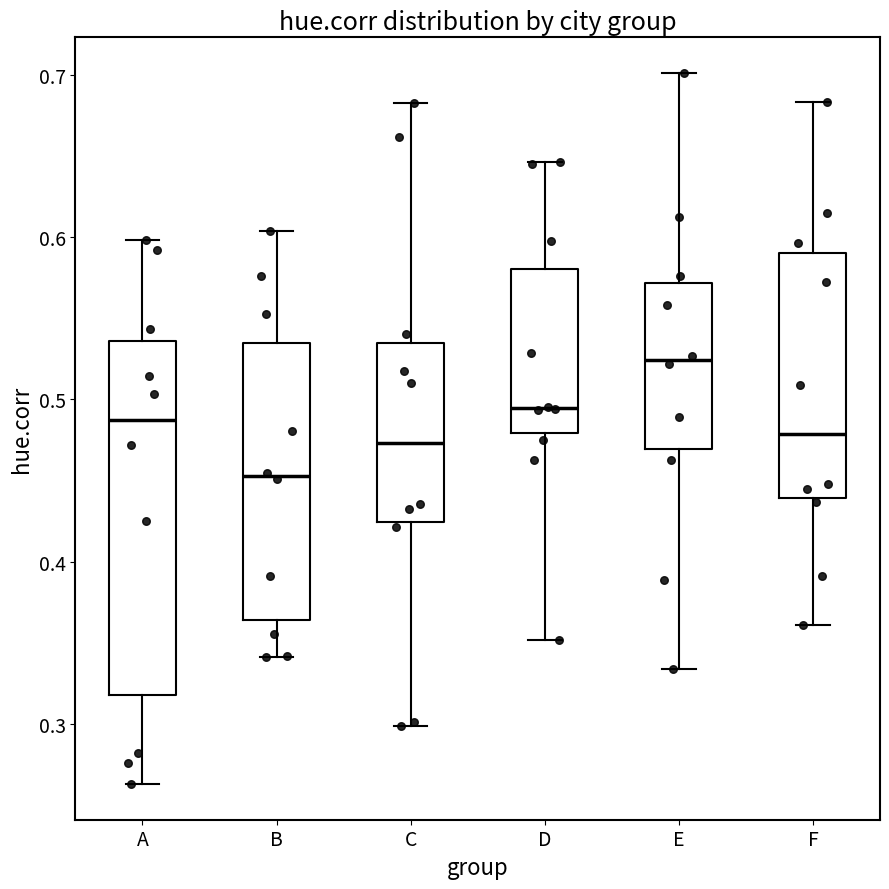

Reading left to right, read every box against the y-axis: the position of its median line, the range the box covers, and the ends of its whiskers. The values are not printed on the chart, so give them approximately, as read against the axis.

A: median 0.49, box 0.32 to 0.54, whiskers 0.26 to 0.60
B: median 0.45, box 0.36 to 0.53, whiskers 0.34 to 0.60
C: median 0.47, box 0.42 to 0.53, whiskers 0.30 to 0.68
D: median 0.49, box 0.48 to 0.58, whiskers 0.35 to 0.65
E: median 0.52, box 0.47 to 0.57, whiskers 0.33 to 0.70
F: median 0.48, box 0.44 to 0.59, whiskers 0.36 to 0.68